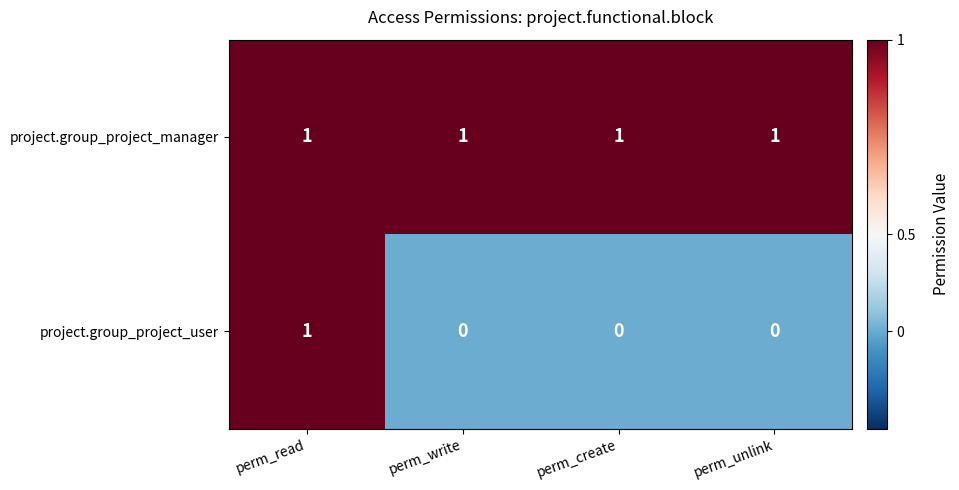

At perm_create, list the series in order from largest to smallest.

project.group_project_manager, project.group_project_user